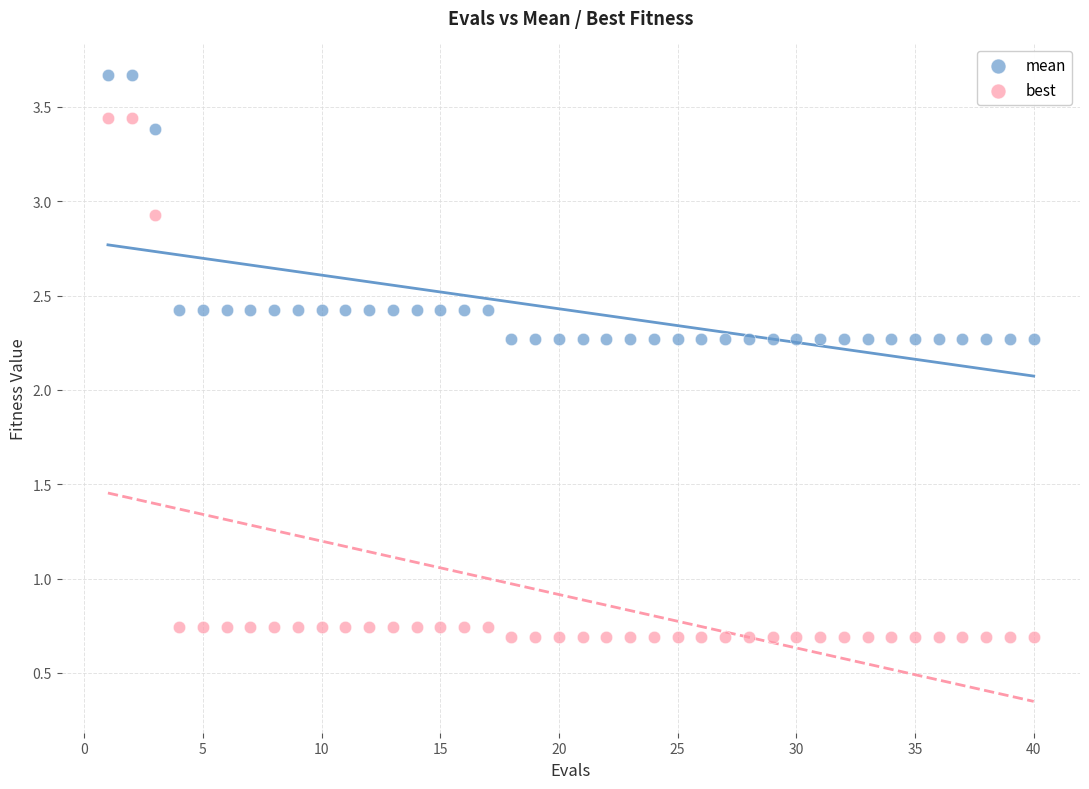

What is the X range (max minus min) for the scatter plot?

39.0